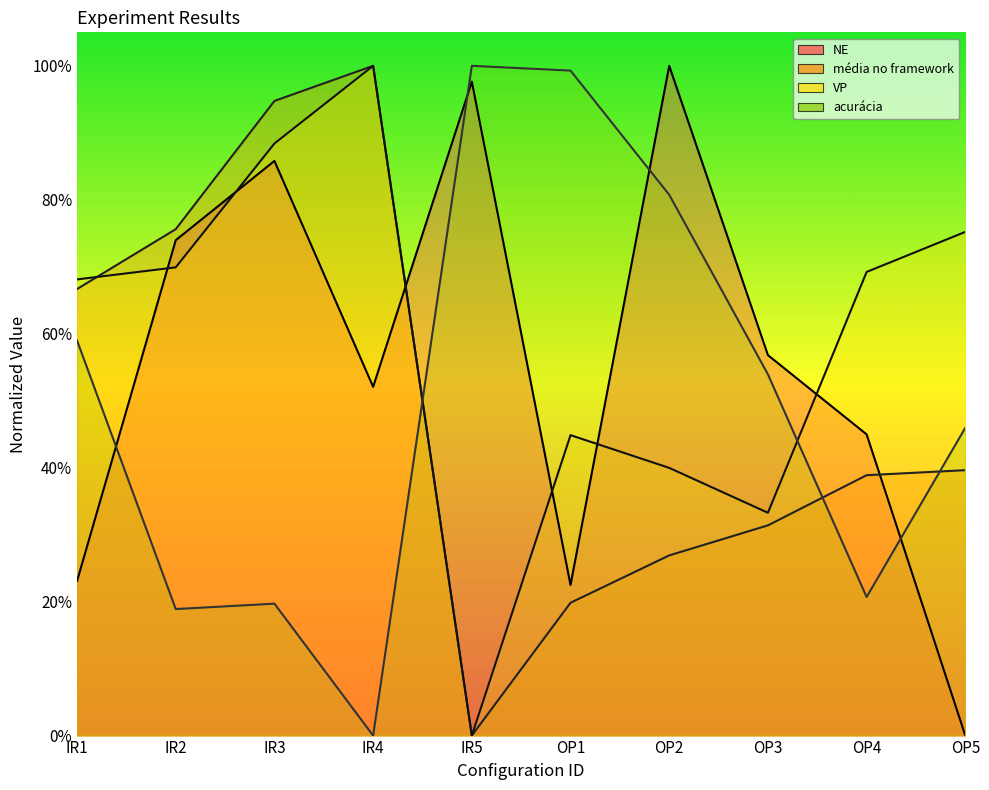

What value does the média no framework series have at IR2?

0.8